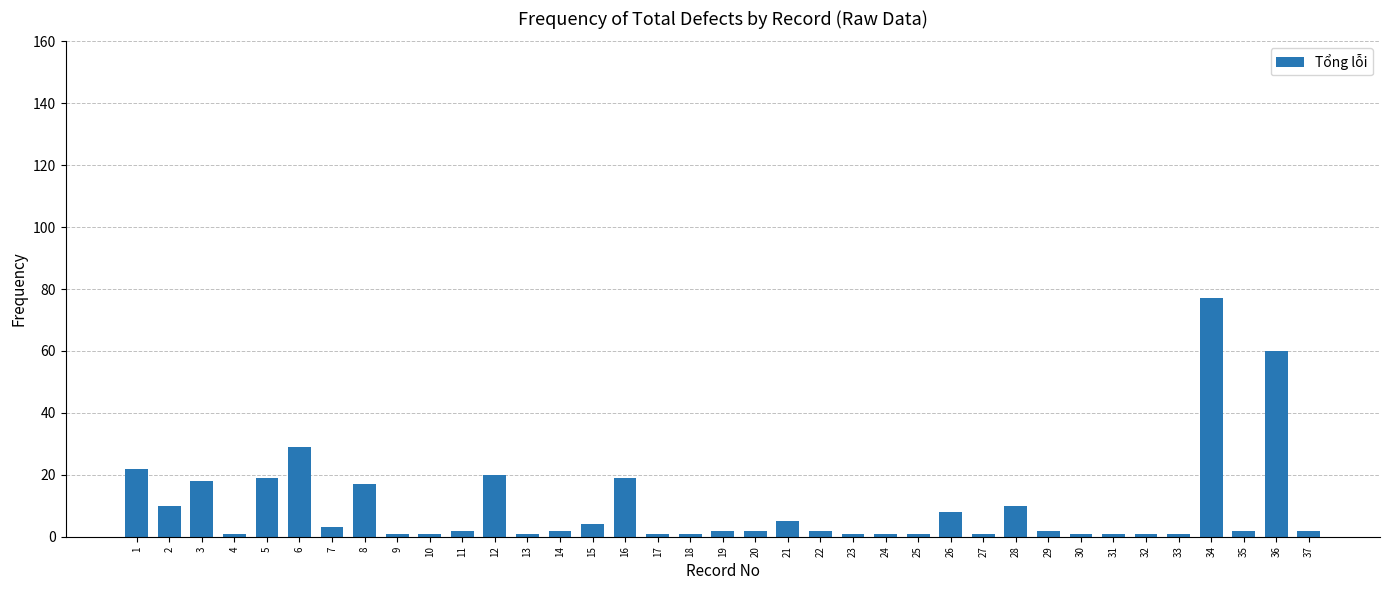

The value at 26 is 8. True or false?

True